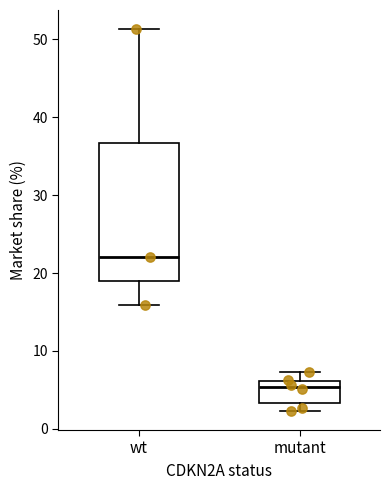

Where does the median line of the box for wt sit on the y-axis? The values are not printed on the chart, so give them approximately, as read against the axis.

22